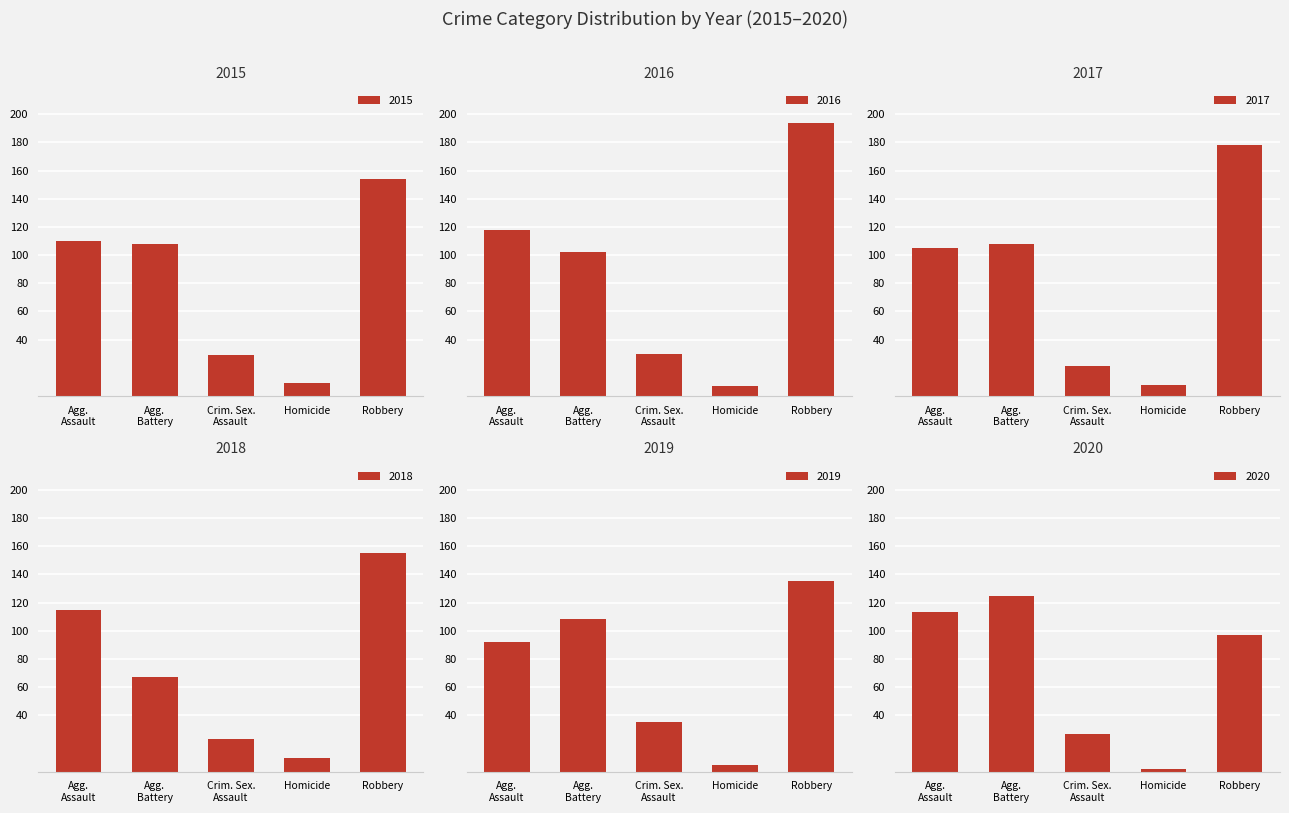

What is the value of the 2020 bar at the 1st from the left?

113